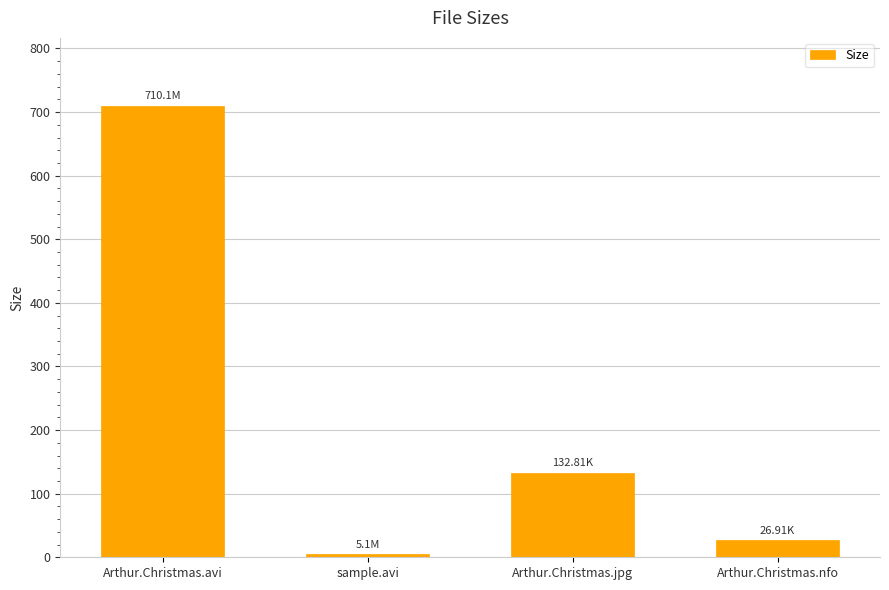

Rank the categories by value from lowest to highest.

sample.avi, Arthur.Christmas.nfo, Arthur.Christmas.jpg, Arthur.Christmas.avi